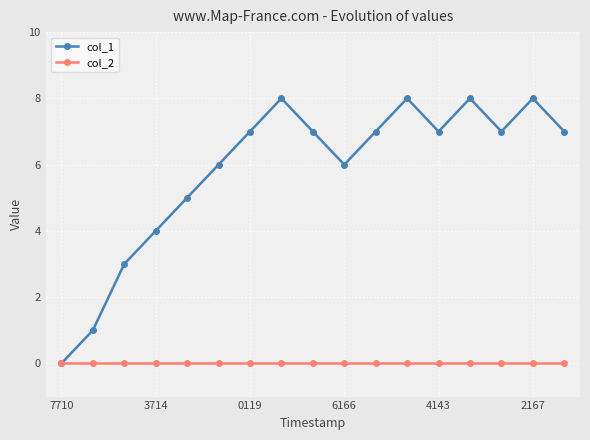

Which series has the largest range (max minus min)?

col_1